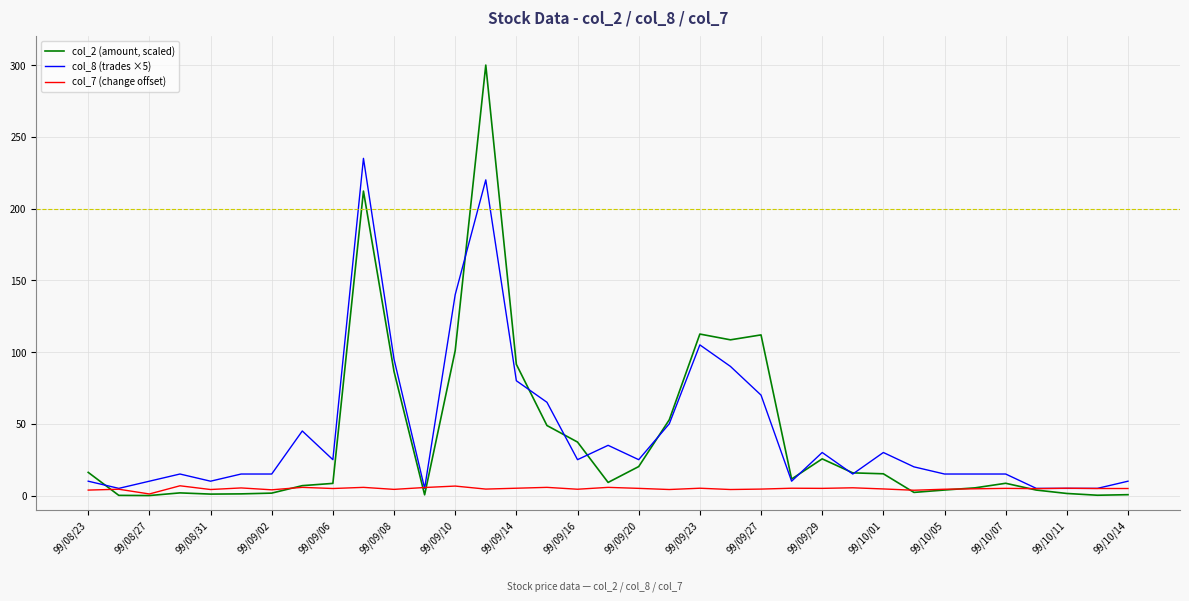

Rank the series by their maximum value, from highest to lowest.

col_2 (amount, scaled), col_8 (trades ×5), col_7 (change offset)